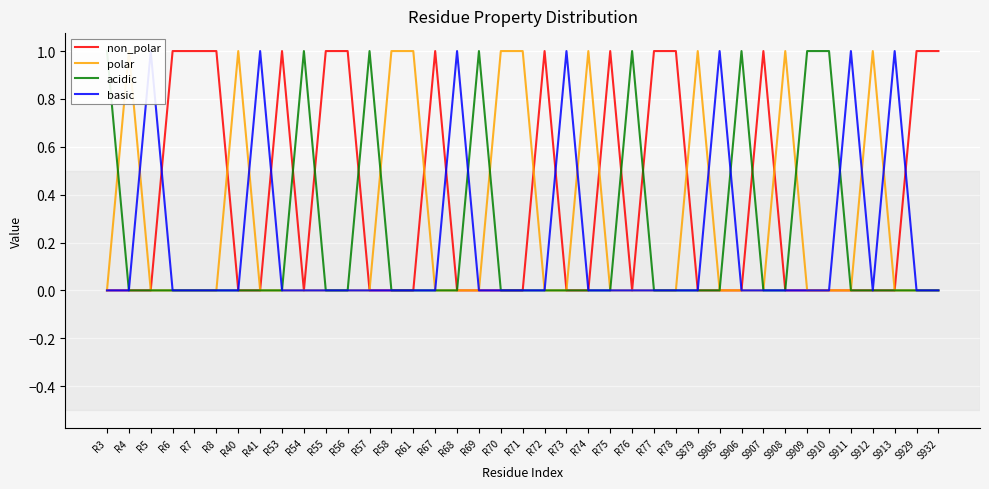

Is this an area chart (filled region under the line)?

No